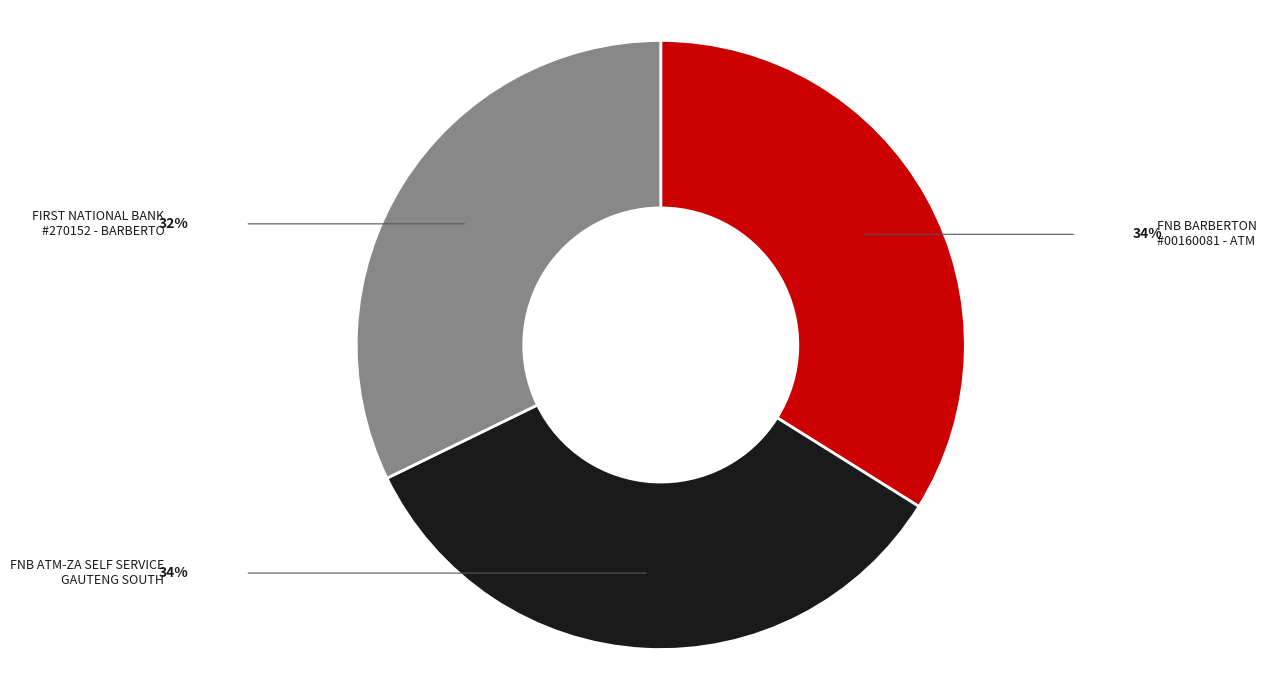

Is there any slice that represents more than half of the pie?

No